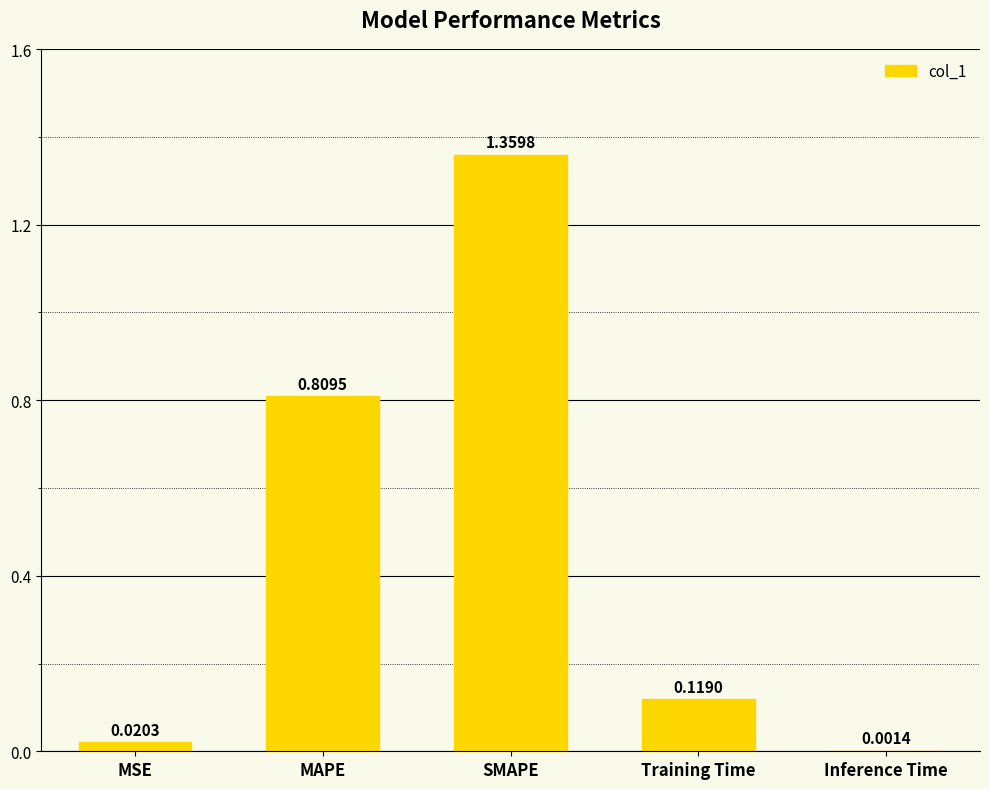

Are the bars grouped side by side (vs. stacked)?

No